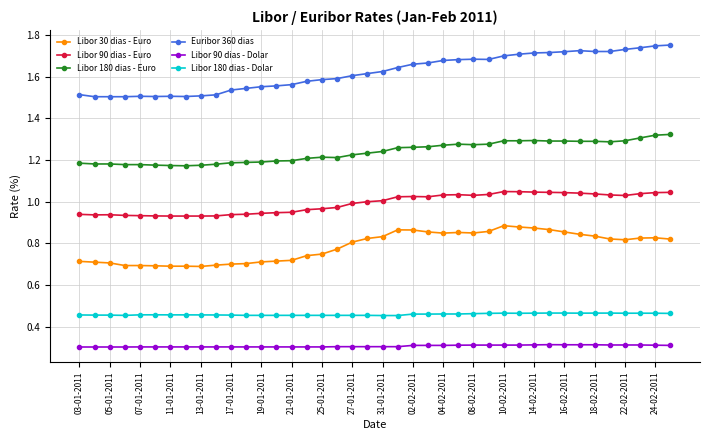

Which series has the widest spread of values?

Euribor 360 dias